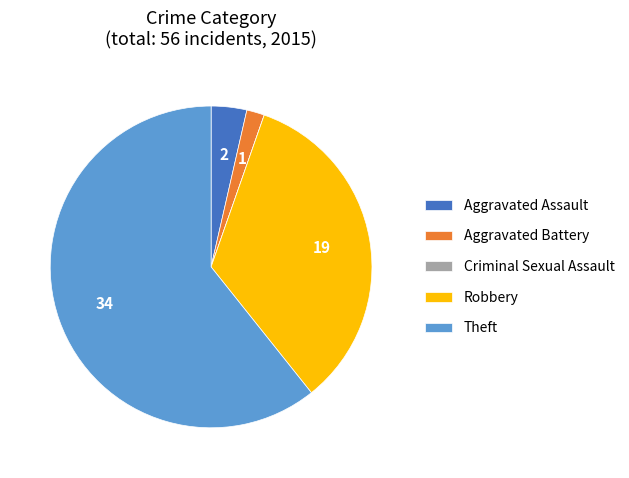

Which slice represents more than half of the pie?

Theft